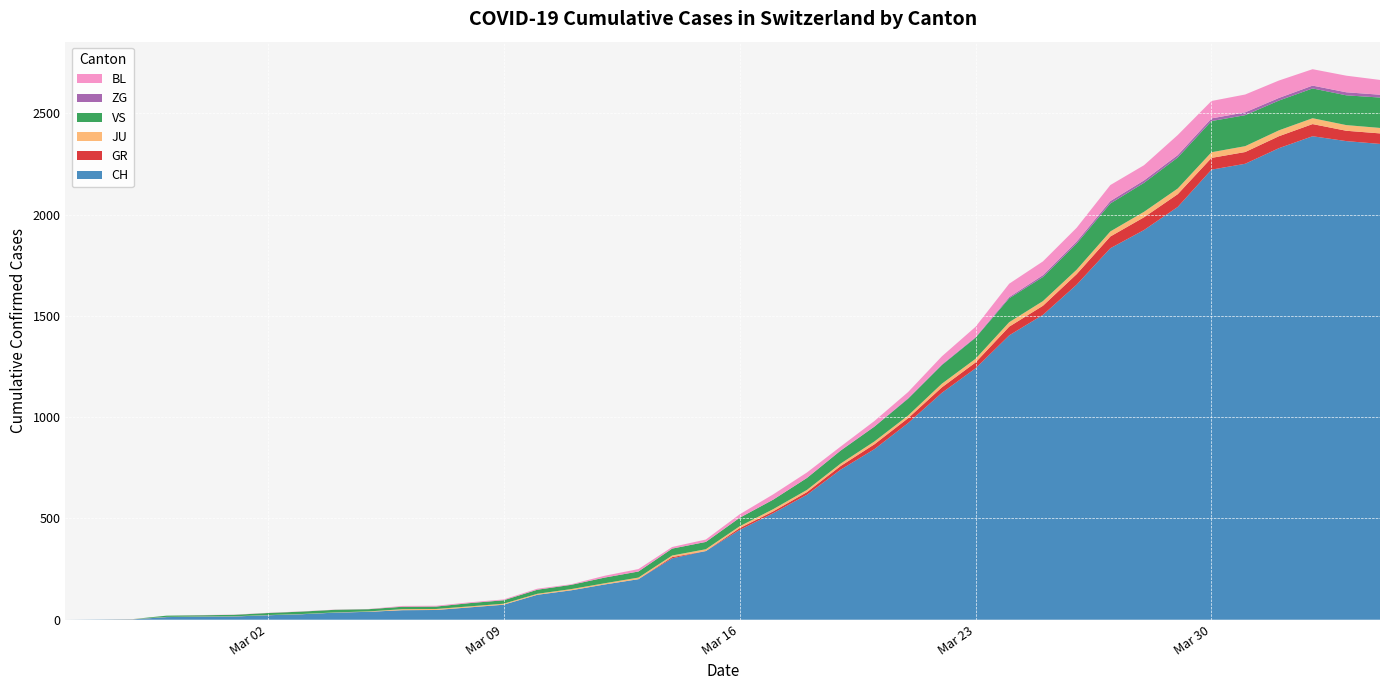

Reading left to right, what are all the values shown in this chart?

CH: 2020-02-25=0	2020-02-26=1	2020-02-27=2	2020-02-28=13	2020-02-29=15	2020-03-01=16	2020-03-02=22	2020-03-03=27	2020-03-04=35	2020-03-05=39	2020-03-06=47	2020-03-07=48	2020-03-08=61	2020-03-09=74	2020-03-10=123	2020-03-11=145	2020-03-12=174	2020-03-13=200	2020-03-14=303	2020-03-15=339	2020-03-16=443	2020-03-17=526	2020-03-18=617	2020-03-19=741	2020-03-20=842	2020-03-21=971	2020-03-22=1120	2020-03-23=1241	2020-03-24=1404	2020-03-25=1505	2020-03-26=1654	2020-03-27=1834	2020-03-28=1924	2020-03-29=2038	2020-03-30=2222	2020-03-31=2251	2020-04-01=2328	2020-04-02=2387	2020-04-03=2363	2020-04-04=2349
GR: 2020-02-25=0	2020-02-26=0	2020-02-27=0	2020-02-28=0	2020-02-29=0	2020-03-01=0	2020-03-02=0	2020-03-03=0	2020-03-04=0	2020-03-05=0	2020-03-06=0	2020-03-07=0	2020-03-08=0	2020-03-09=0	2020-03-10=0	2020-03-11=0	2020-03-12=0	2020-03-13=0	2020-03-14=6	2020-03-15=0	2020-03-16=9	2020-03-17=9	2020-03-18=13	2020-03-19=18	2020-03-20=24	2020-03-21=24	2020-03-22=27	2020-03-23=29	2020-03-24=43	2020-03-25=45	2020-03-26=52	2020-03-27=58	2020-03-28=63	2020-03-29=63	2020-03-30=58	2020-03-31=58	2020-04-01=59	2020-04-02=60	2020-04-03=51	2020-04-04=52
JU: 2020-02-25=0	2020-02-26=0	2020-02-27=1	2020-02-28=1	2020-02-29=1	2020-03-01=1	2020-03-02=1	2020-03-03=1	2020-03-04=1	2020-03-05=2	2020-03-06=5	2020-03-07=5	2020-03-08=5	2020-03-09=5	2020-03-10=5	2020-03-11=6	2020-03-12=6	2020-03-13=8	2020-03-14=8	2020-03-15=9	2020-03-16=9	2020-03-17=11	2020-03-18=11	2020-03-19=12	2020-03-20=14	2020-03-21=13	2020-03-22=18	2020-03-23=18	2020-03-24=22	2020-03-25=23	2020-03-26=22	2020-03-27=25	2020-03-28=27	2020-03-29=28	2020-03-30=28	2020-03-31=29	2020-04-01=29	2020-04-02=29	2020-04-03=28	2020-04-04=27
VS: 2020-02-25=0	2020-02-26=0	2020-02-27=0	2020-02-28=6	2020-02-29=6	2020-03-01=7	2020-03-02=10	2020-03-03=12	2020-03-04=13	2020-03-05=11	2020-03-06=12	2020-03-07=12	2020-03-08=16	2020-03-09=17	2020-03-10=20	2020-03-11=21	2020-03-12=28	2020-03-13=30	2020-03-14=34	2020-03-15=36	2020-03-16=42	2020-03-17=47	2020-03-18=59	2020-03-19=64	2020-03-20=73	2020-03-21=83	2020-03-22=92	2020-03-23=104	2020-03-24=118	2020-03-25=119	2020-03-26=129	2020-03-27=138	2020-03-28=143	2020-03-29=153	2020-03-30=154	2020-03-31=153	2020-04-01=147	2020-04-02=147	2020-04-03=147	2020-04-04=150
ZG: 2020-02-25=0	2020-02-26=0	2020-02-27=0	2020-02-28=0	2020-02-29=0	2020-03-01=0	2020-03-02=0	2020-03-03=0	2020-03-04=0	2020-03-05=0	2020-03-06=0	2020-03-07=0	2020-03-08=0	2020-03-09=0	2020-03-10=0	2020-03-11=0	2020-03-12=0	2020-03-13=0	2020-03-14=0	2020-03-15=0	2020-03-16=0	2020-03-17=0	2020-03-18=0	2020-03-19=1	2020-03-20=1	2020-03-21=3	2020-03-22=3	2020-03-23=3	2020-03-24=6	2020-03-25=9	2020-03-26=10	2020-03-27=12	2020-03-28=12	2020-03-29=12	2020-03-30=13	2020-03-31=14	2020-04-01=13	2020-04-02=14	2020-04-03=15	2020-04-04=14
BL: 2020-02-25=0	2020-02-26=0	2020-02-27=0	2020-02-28=0	2020-02-29=1	2020-03-01=1	2020-03-02=1	2020-03-03=1	2020-03-04=1	2020-03-05=1	2020-03-06=4	2020-03-07=4	2020-03-08=4	2020-03-09=4	2020-03-10=5	2020-03-11=3	2020-03-12=9	2020-03-13=12	2020-03-14=8	2020-03-15=12	2020-03-16=17	2020-03-17=26	2020-03-18=27	2020-03-19=19	2020-03-20=27	2020-03-21=30	2020-03-22=40	2020-03-23=51	2020-03-24=66	2020-03-25=68	2020-03-26=68	2020-03-27=79	2020-03-28=75	2020-03-29=99	2020-03-30=86	2020-03-31=88	2020-04-01=86	2020-04-02=81	2020-04-03=82	2020-04-04=73